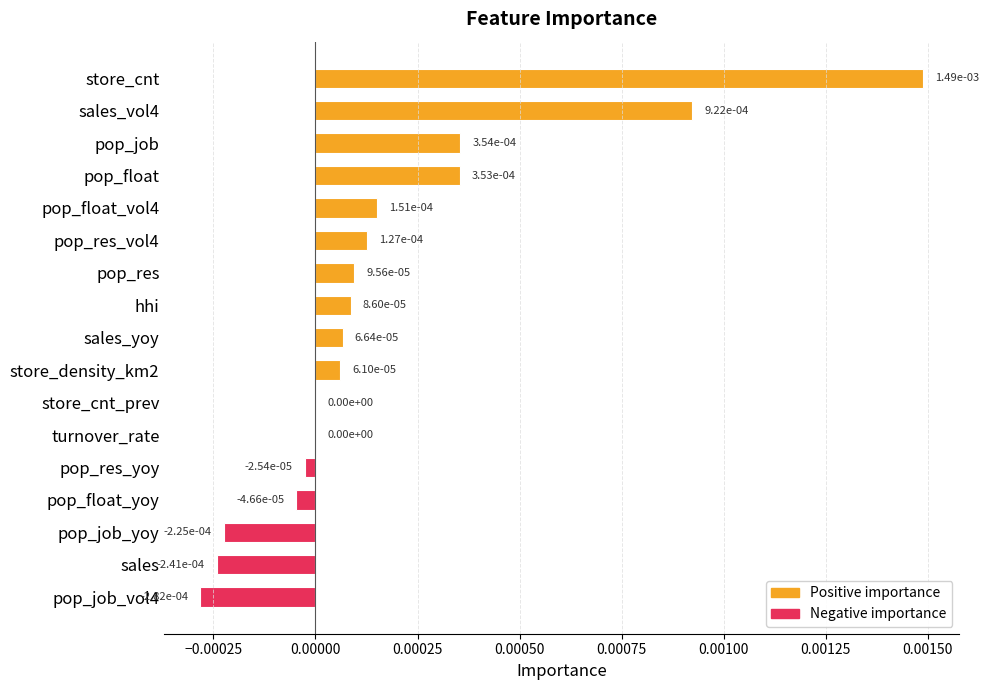

Is it true that the value at store_cnt_prev is 0.0?

True